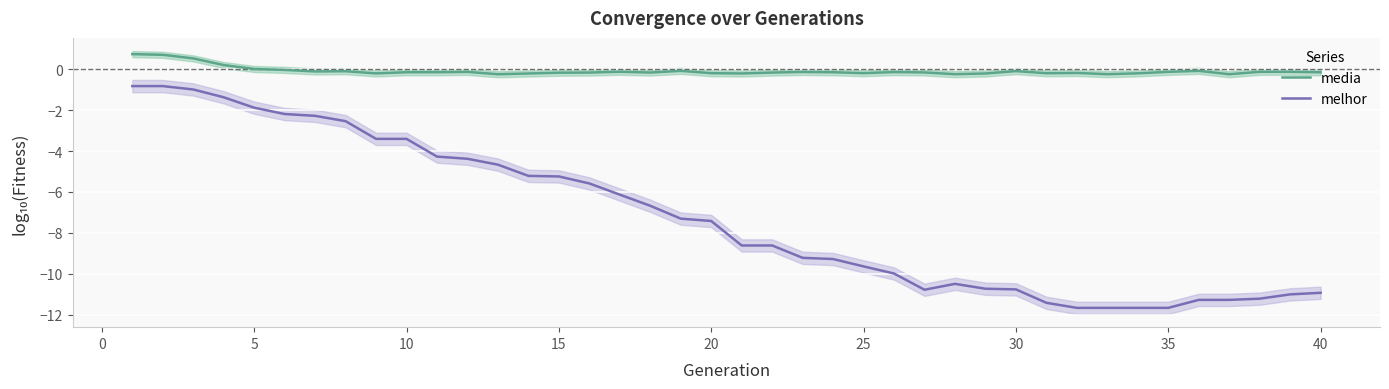

What is the value of the melhor point at the 5th from the left?

-1.9